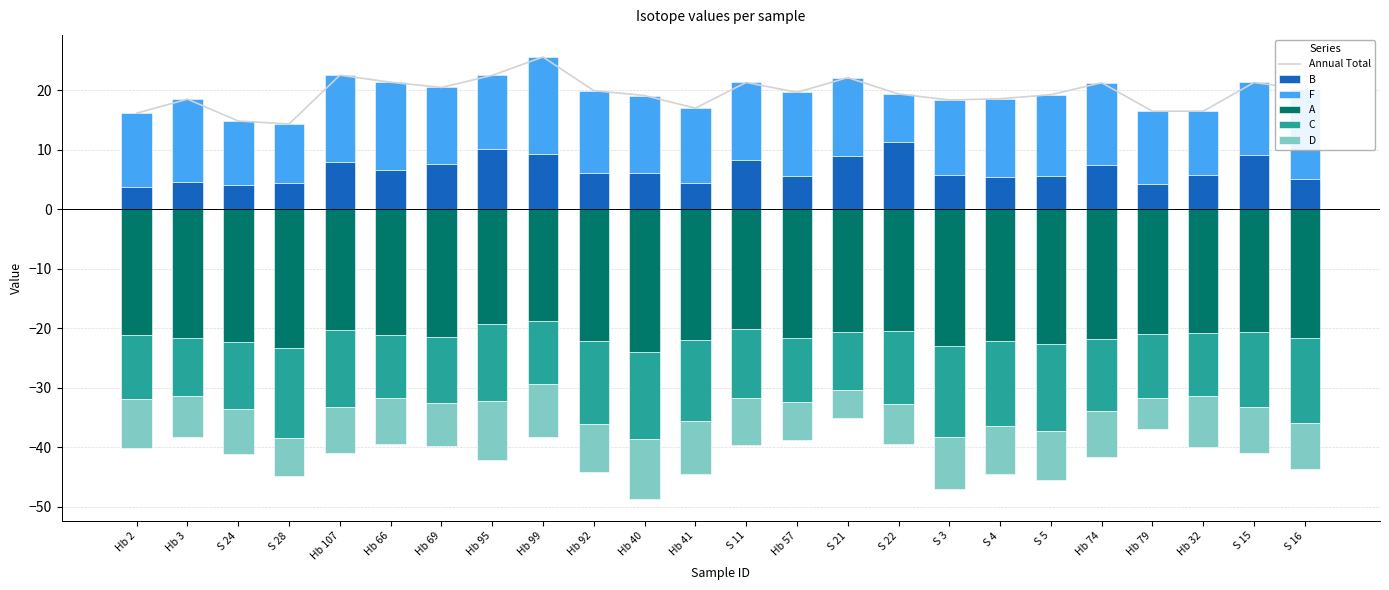

What is the average value of the C series?

-12.4